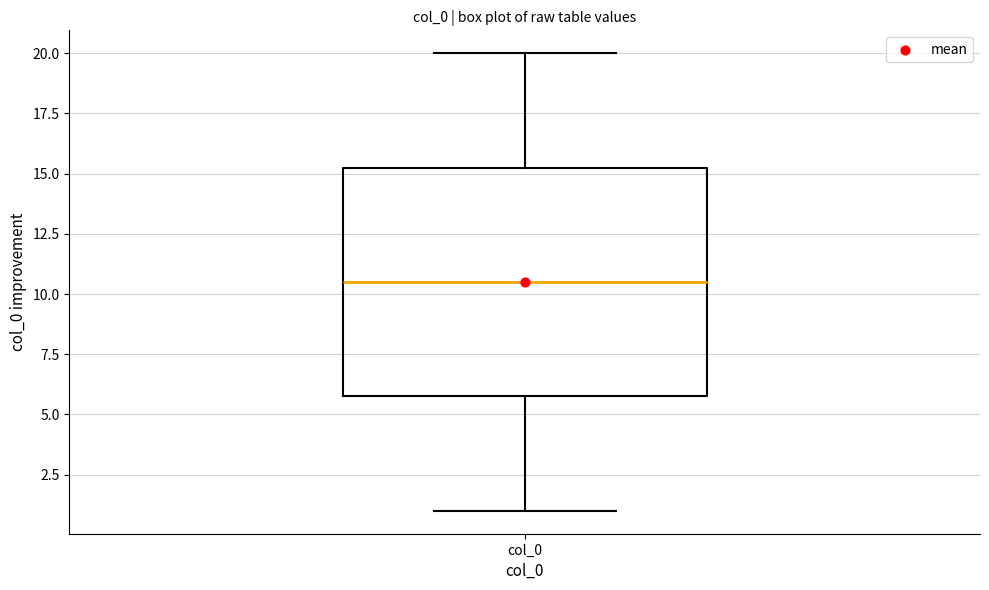

Where does the lower whisker of the box for col_0 end on the y-axis? The values are not printed on the chart, so give them approximately, as read against the axis.

1.0